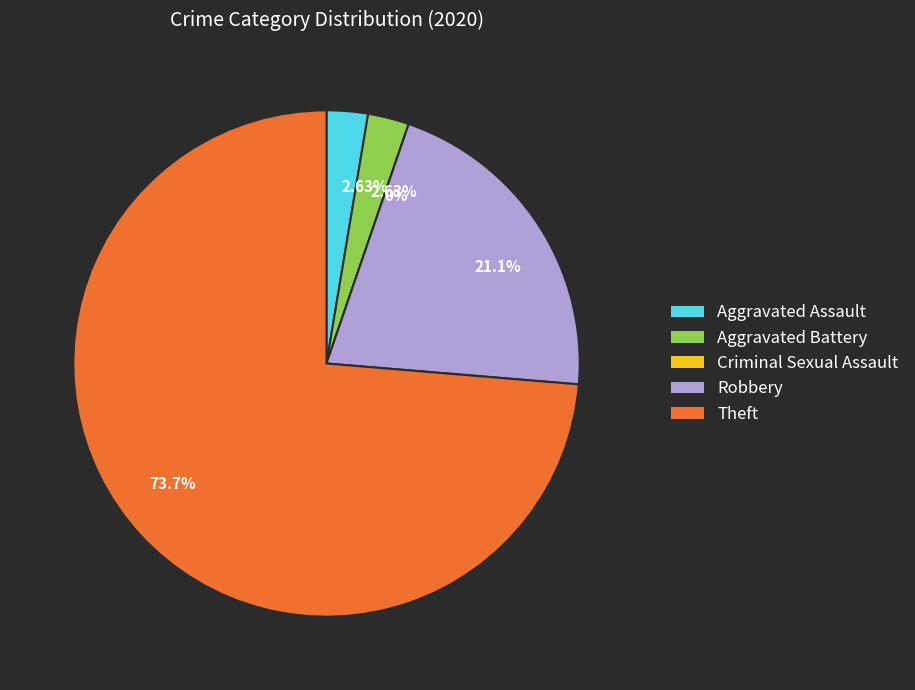

Is the sum of Robbery and Aggravated Battery greater than half?

No